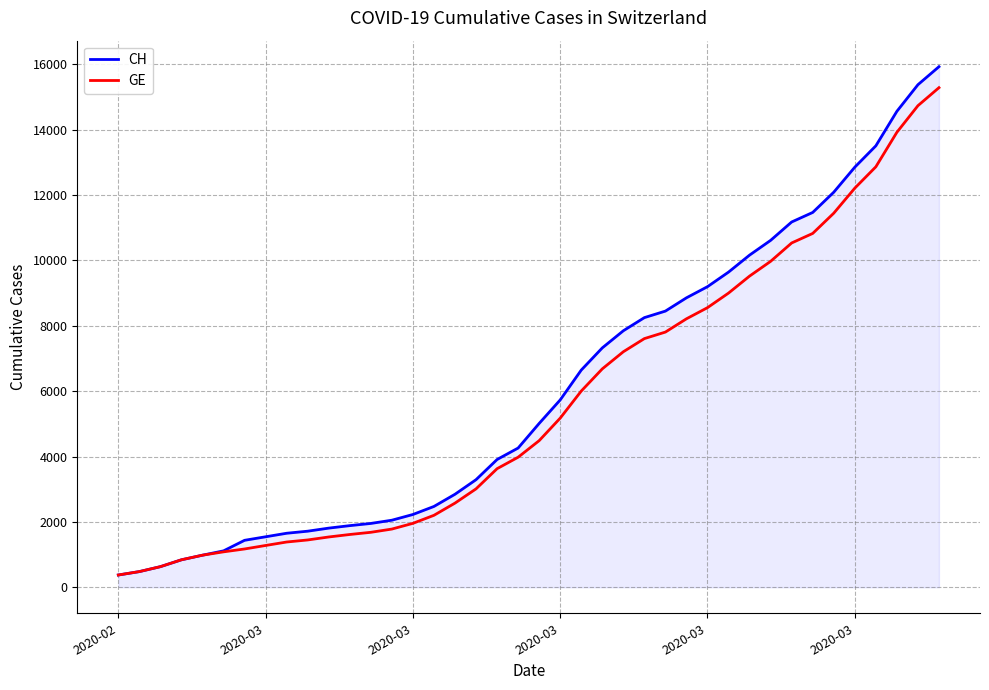

What are all the series names shown in the legend?

CH, GE